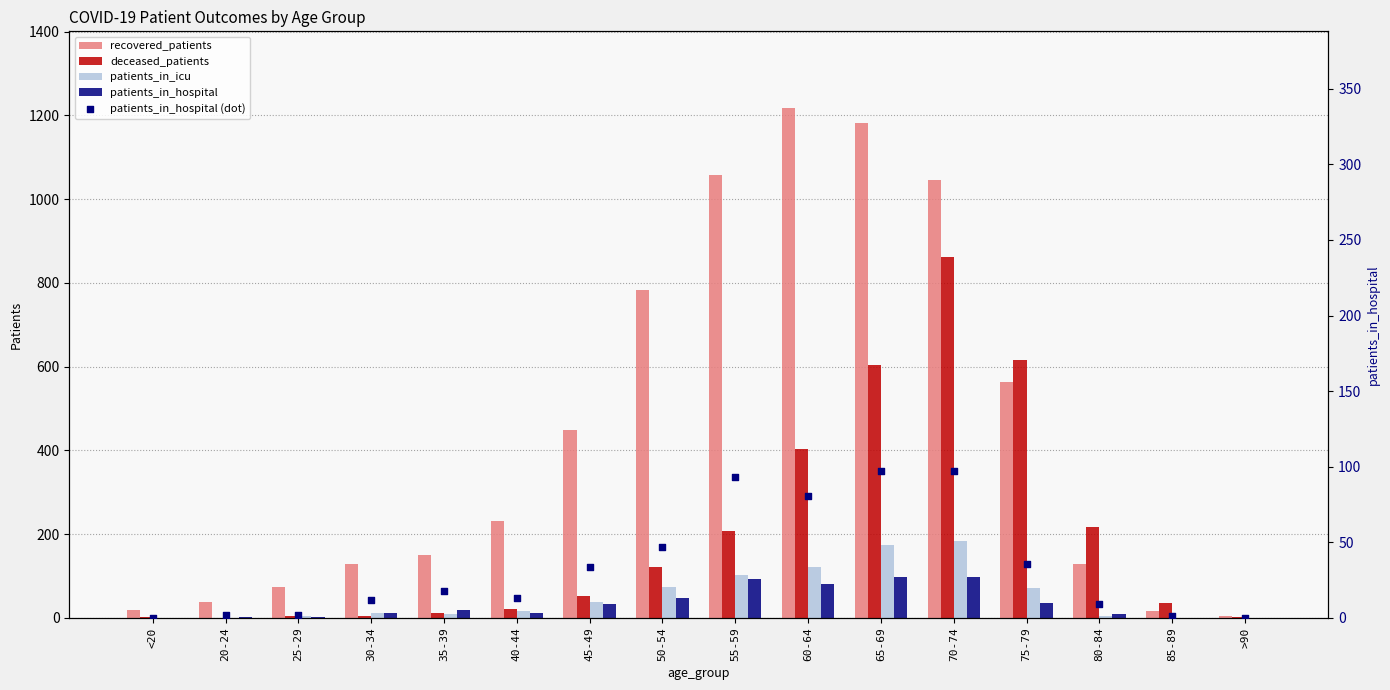

Which series has the largest Y range (max minus min)?

recovered_patients